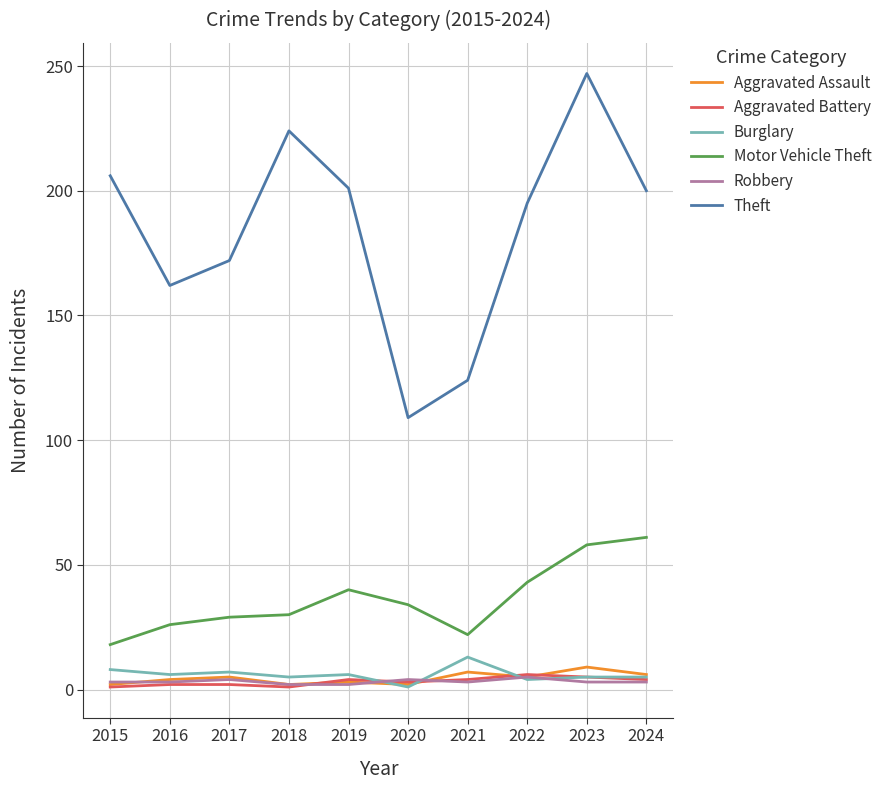

Is it true that Motor Vehicle Theft equals 14 at 2020?

False